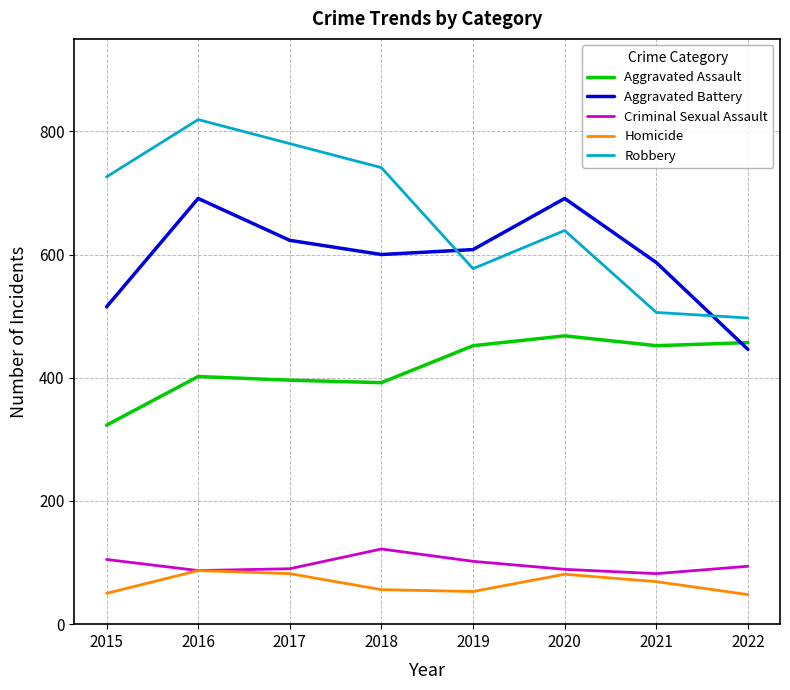

What is the lowest value of the Aggravated Battery series?

446